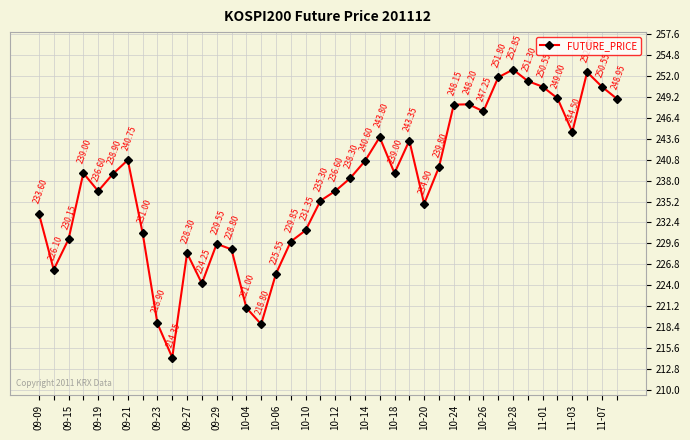

How many interior local peaks (higher than both neighbors) does the data have?

9